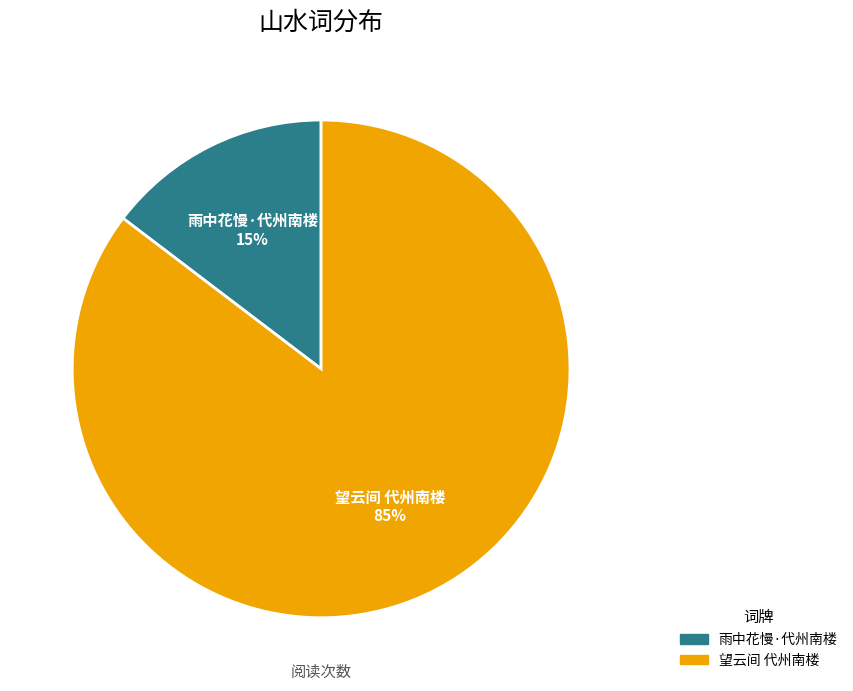

Which has a higher value, 望云间 代州南楼 or 雨中花慢·代州南楼?

望云间 代州南楼